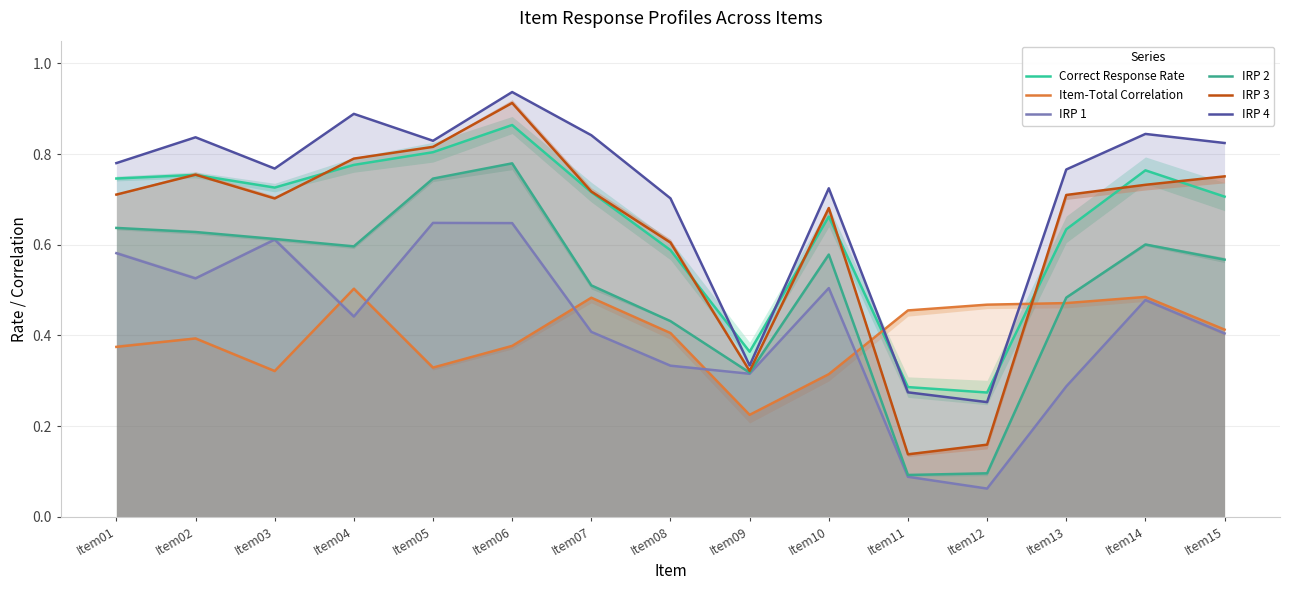

What is the difference between the second highest and second lowest values in the Correct Response Rate series?

0.5